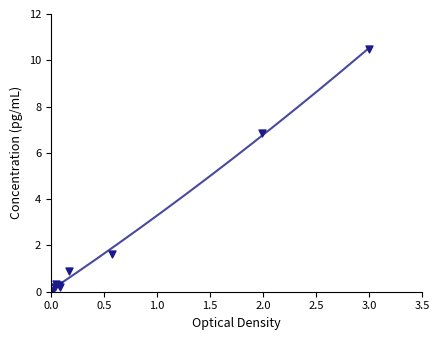

What Y value in the scatter plot is closest to 5?

6.9